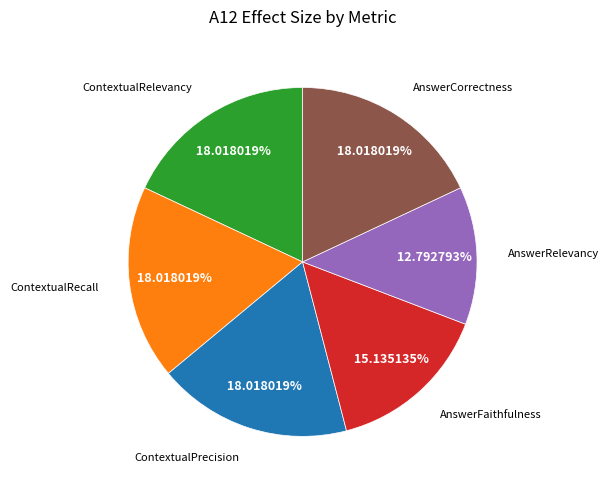

Count the number of slices in the pie.

6